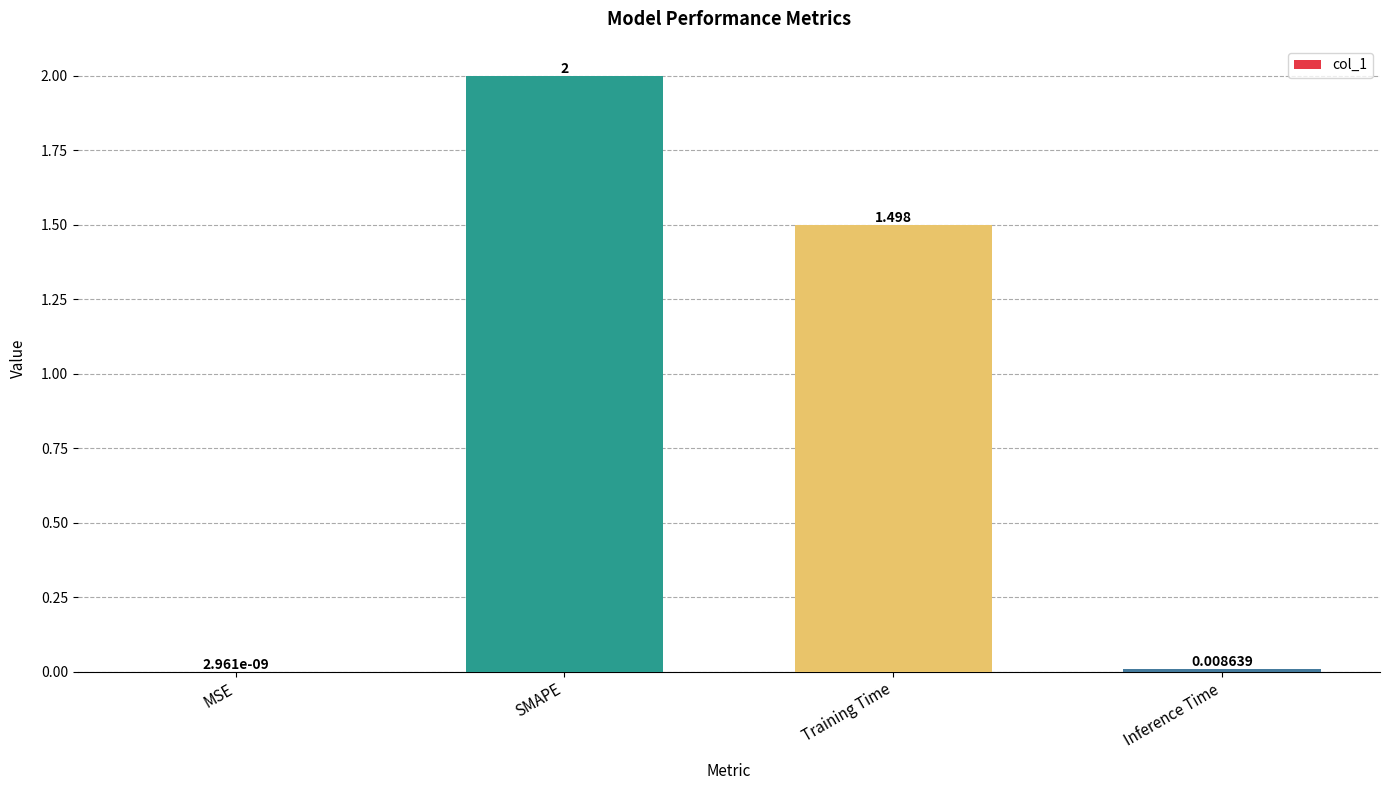

Which label corresponds to the largest value in the chart?

SMAPE